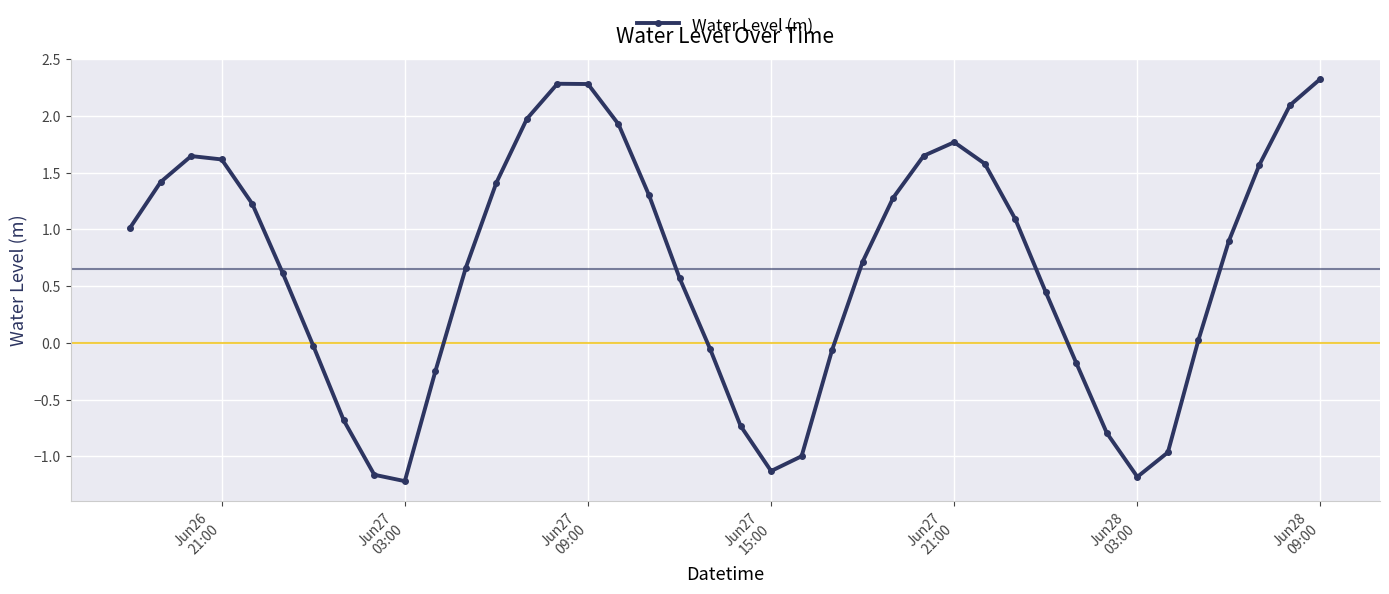

True or false: the data has more than 2 interior local peaks.

True